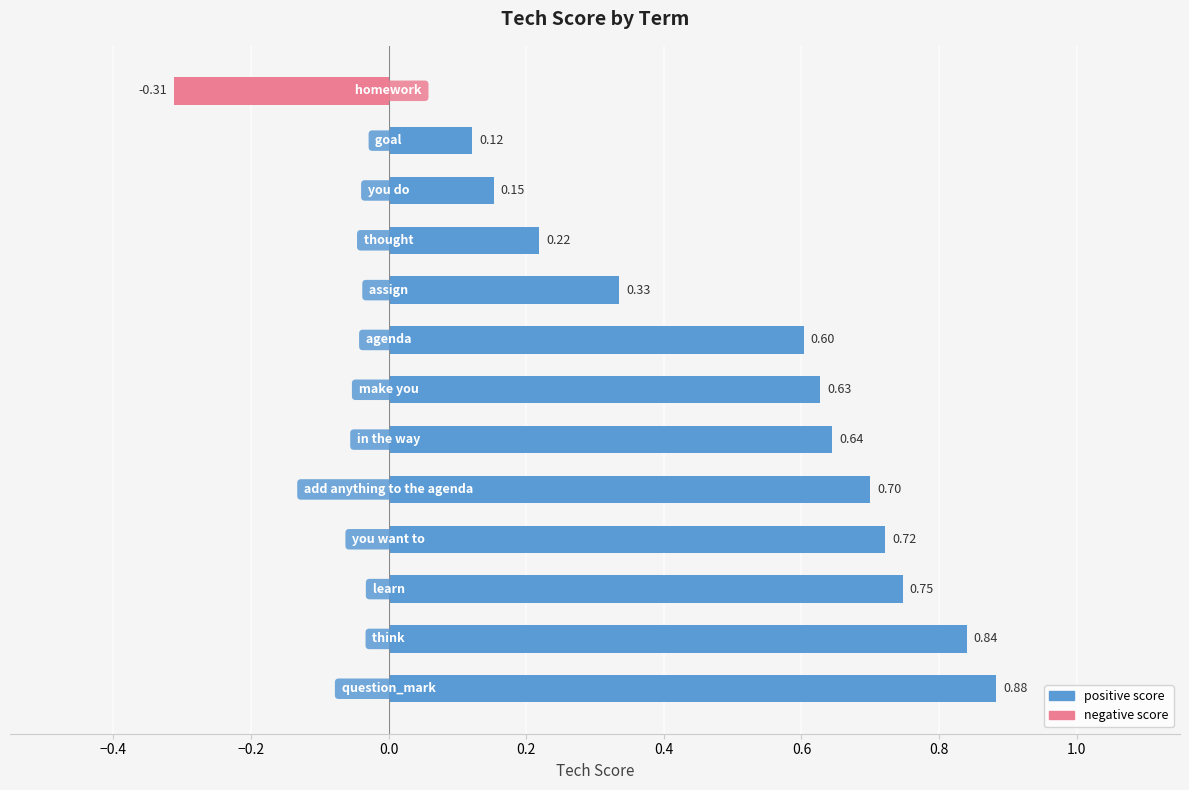

What is the label of the 5th bar from the right?

assign